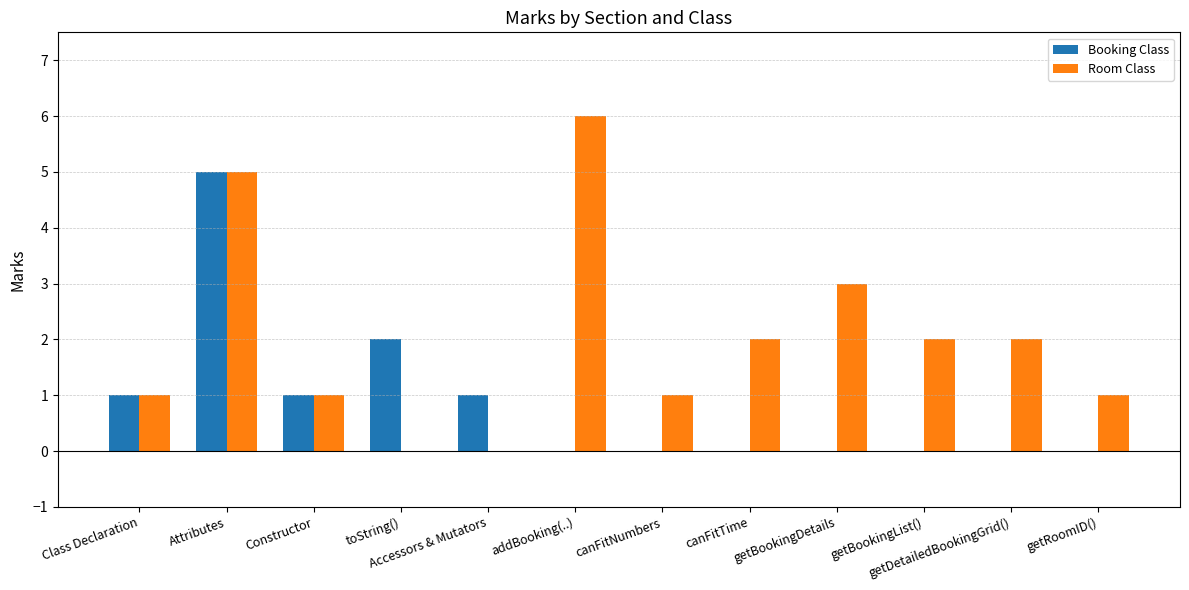

At which label is Room Class closest to 3?

getBookingDetails